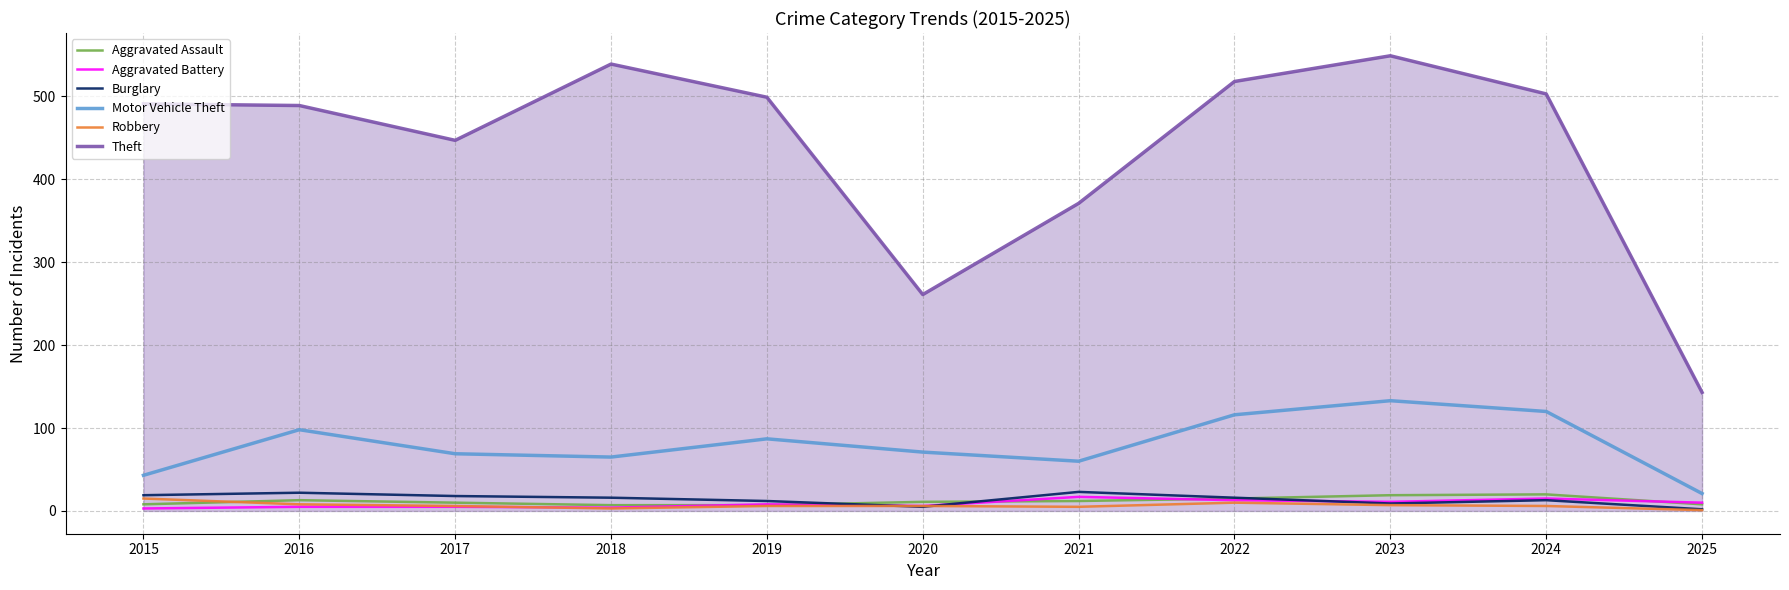

True or false: Theft and Aggravated Battery intersect in this chart.

False